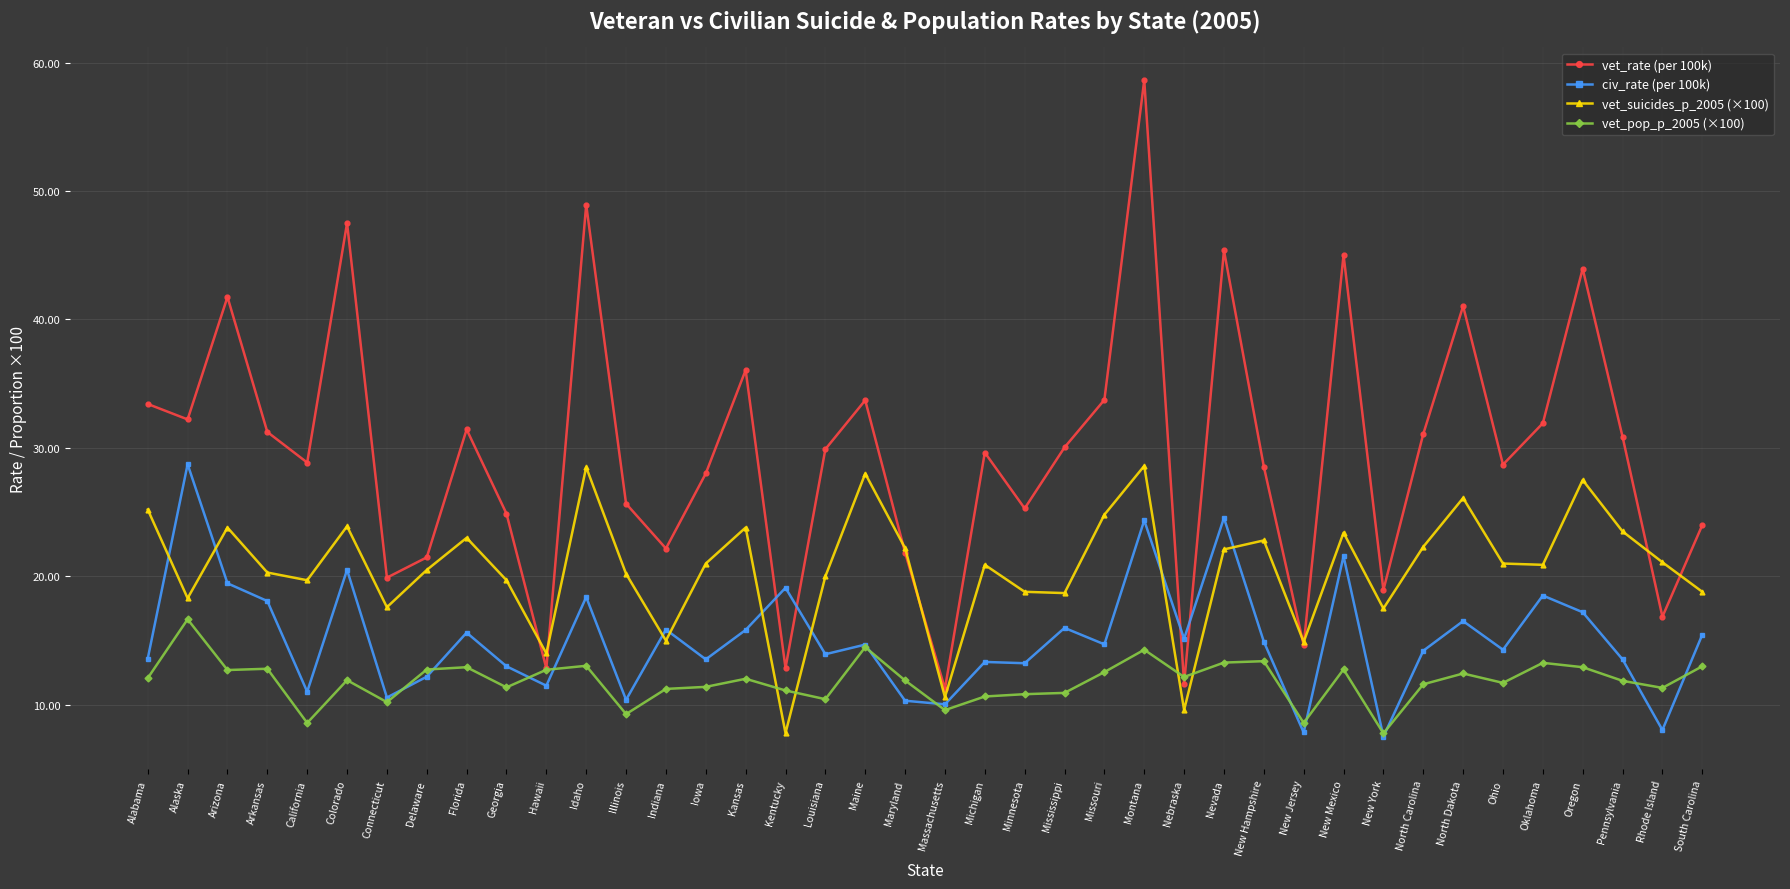

What is the average value of the vet_suicides_p_2005 (×100) series?

20.7